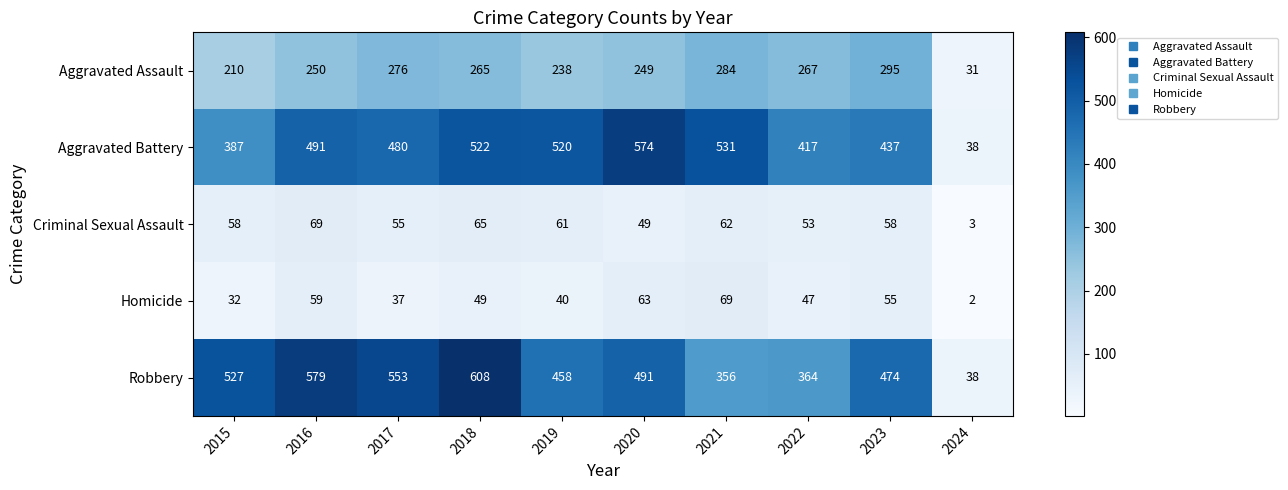

At how many categories does at least one series exceed 482?

7